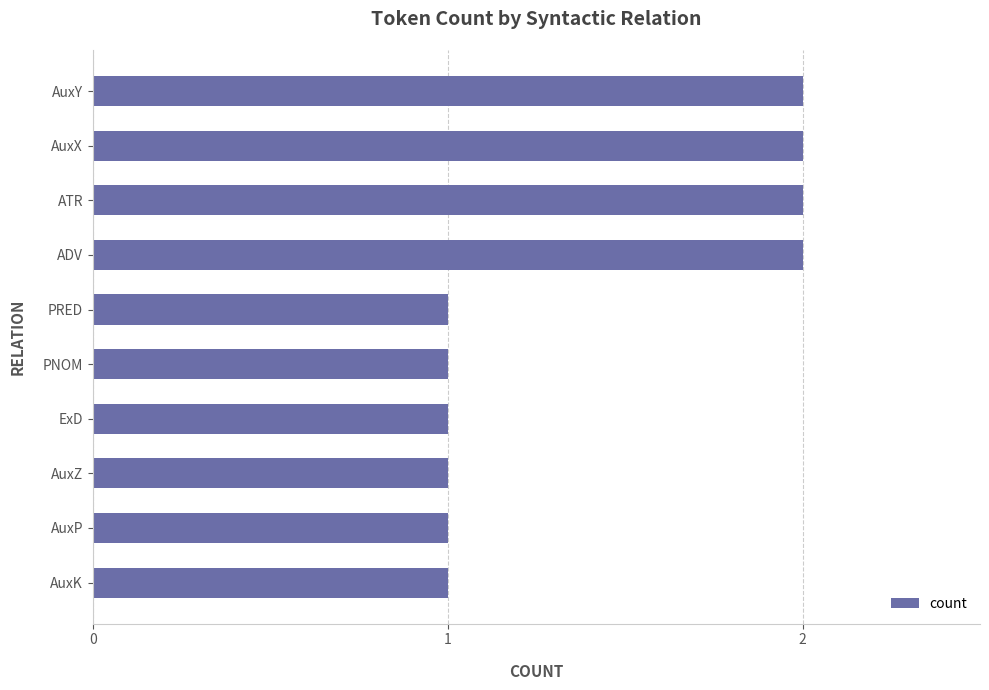

Are the bars grouped side by side (vs. stacked)?

No